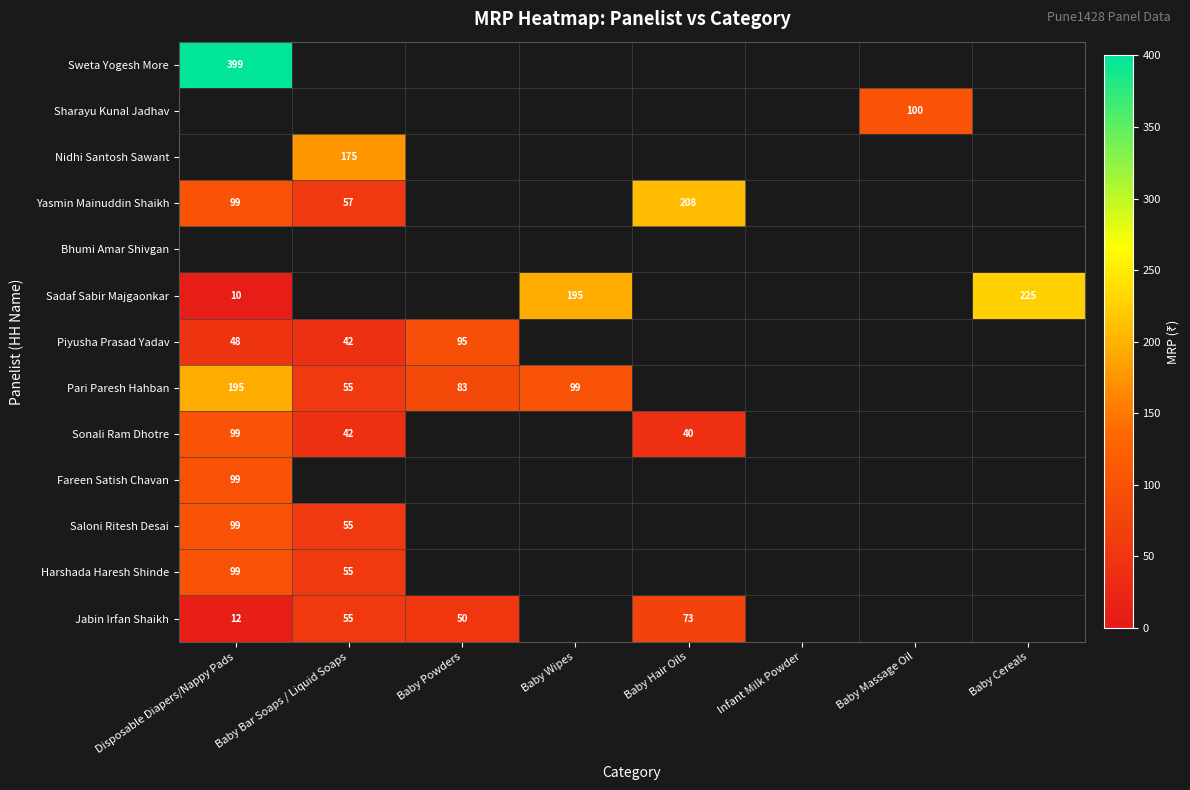

True or false: Sharayu Kunal Jadhav has a value of 100 at Baby Massage Oil.

True